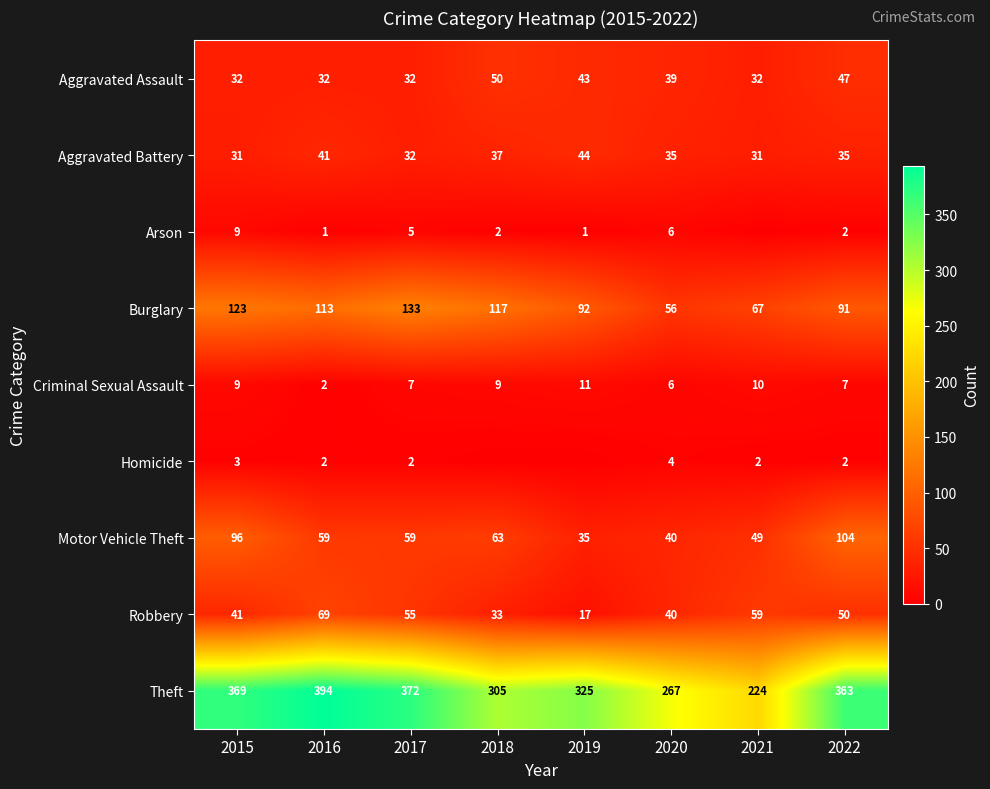

True or false: Aggravated Battery has a value of 41 at 2016.

True